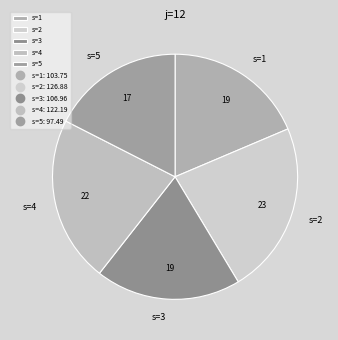

Do s=3 and s=4 together represent more than half of the pie?

No